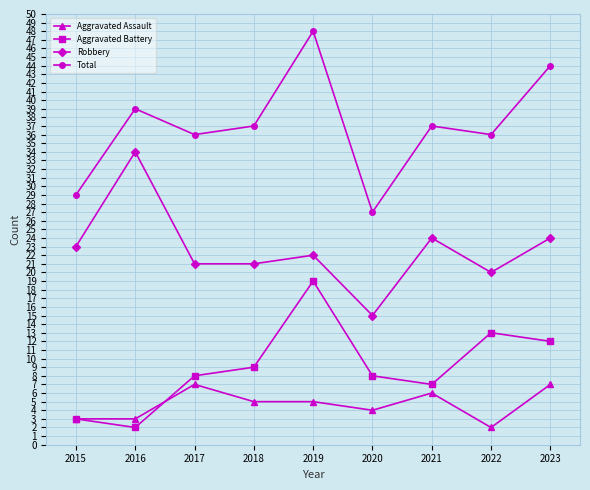

True or false: Aggravated Assault and Robbery intersect in this chart.

False